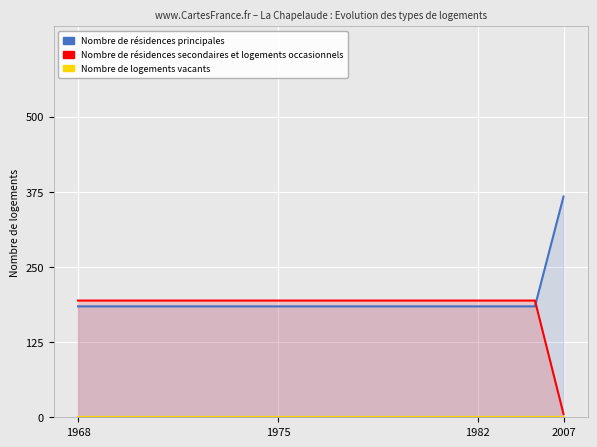

True or false: Nombre de logements vacants has more than 0 interior local peaks.

False